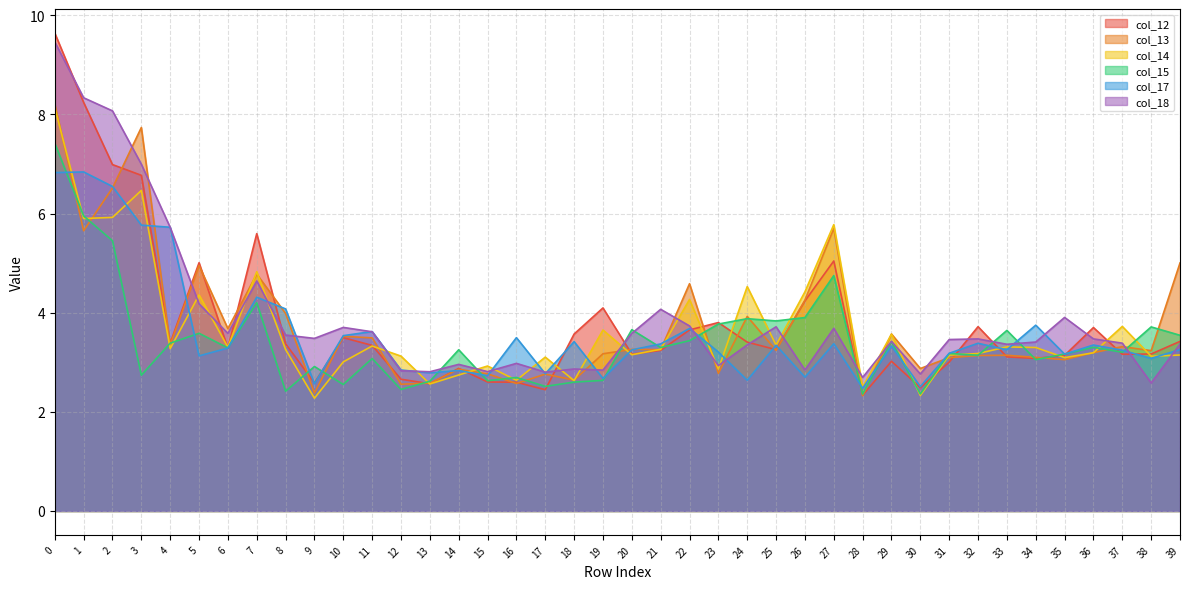

At 20, list the series in order from largest to smallest.

col_15, col_18, col_13, col_17, col_12, col_14